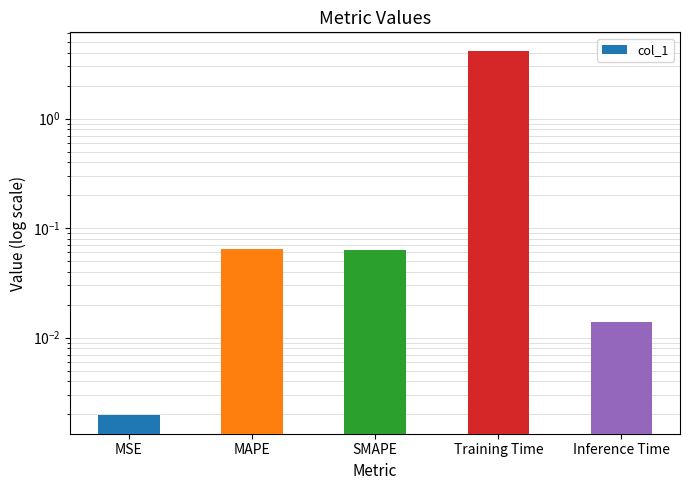

At which category does the chart reach its minimum across all series?

MSE